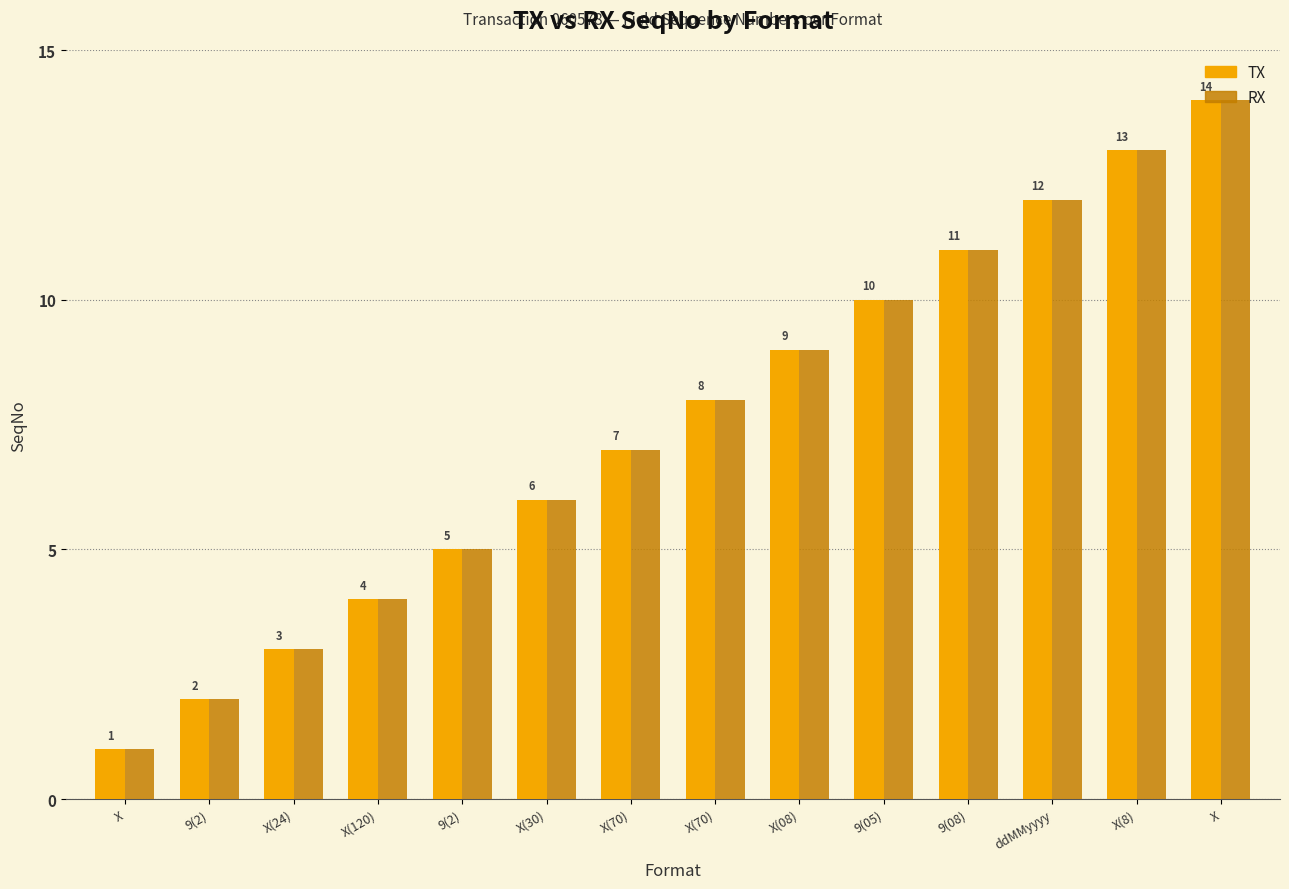

Which series has the largest total across all categories?

TX